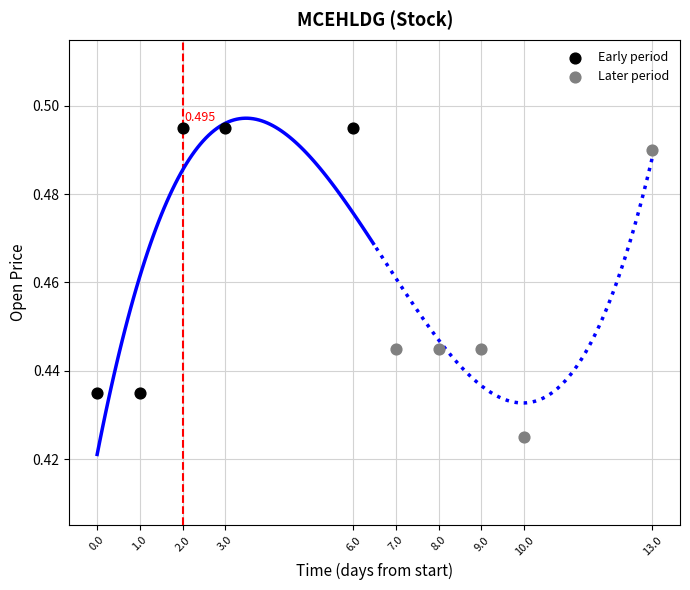

Which series has the largest Y range (max minus min)?

Later period